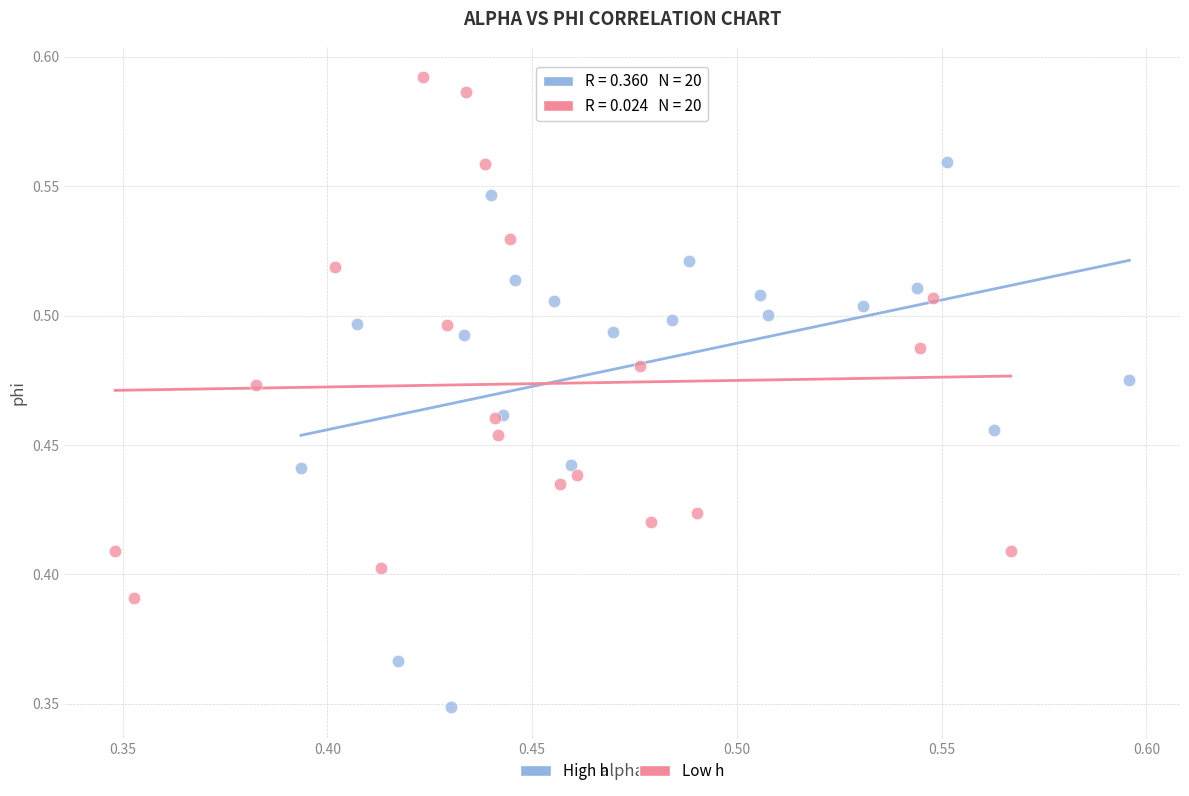

Which series has the largest Y range (max minus min)?

High h